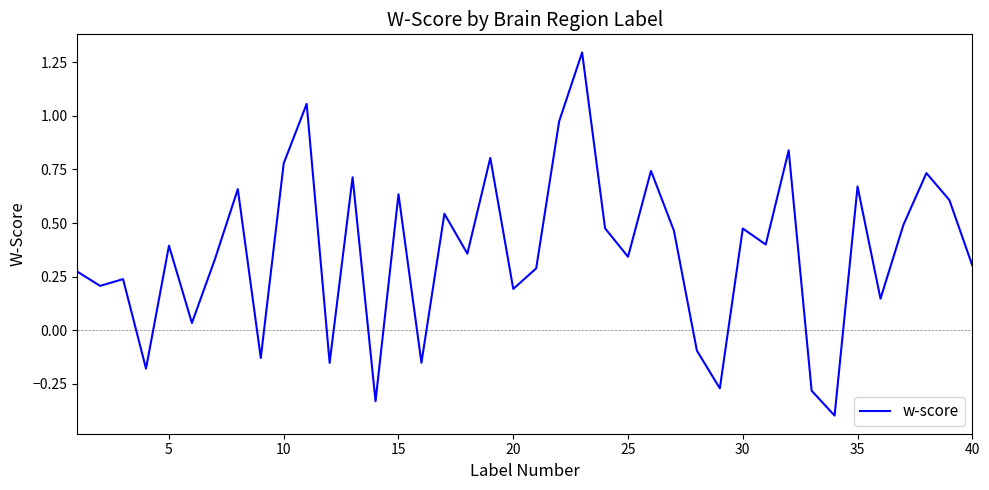

What is the maximum value shown in the chart?

1.3